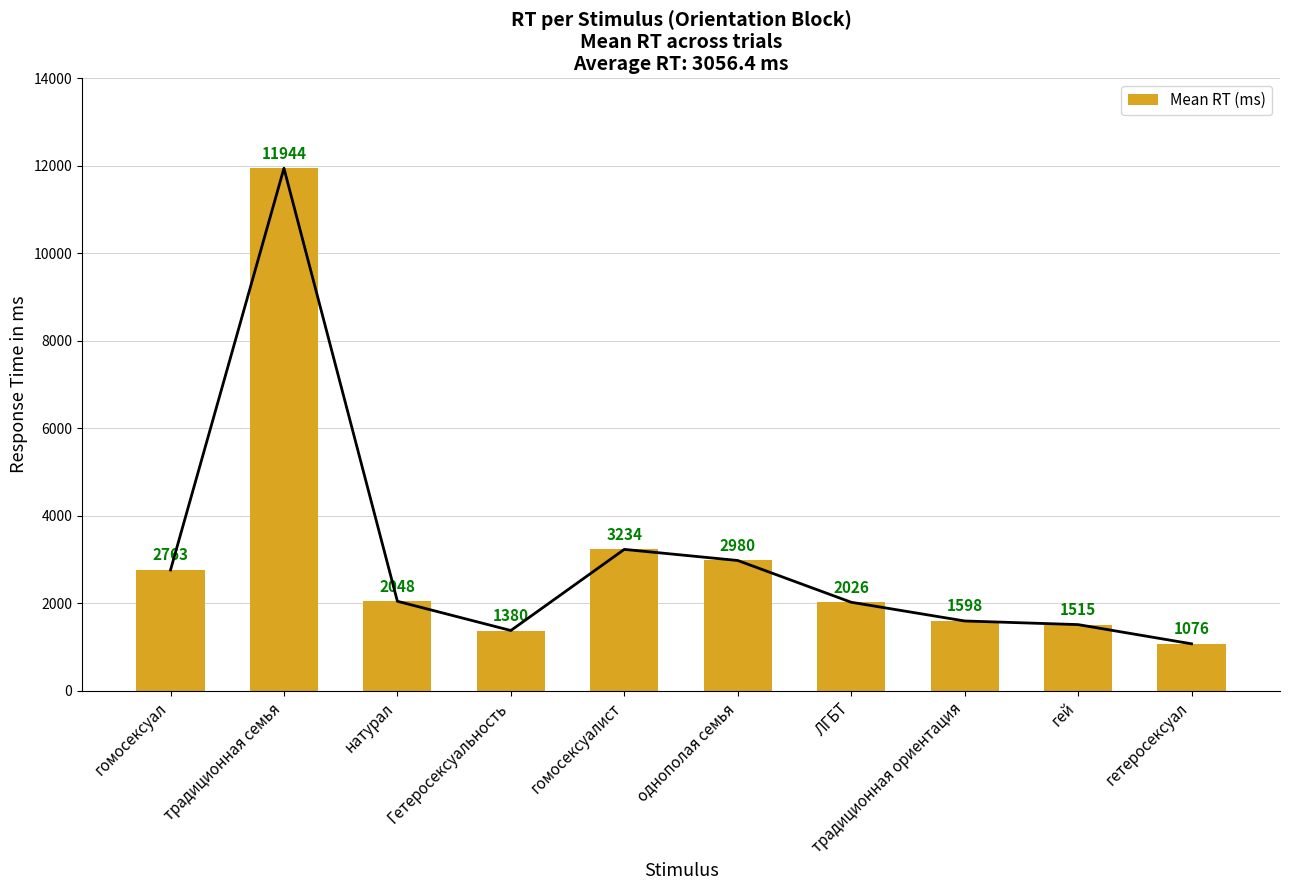

Count the number of data series in this chart.

1